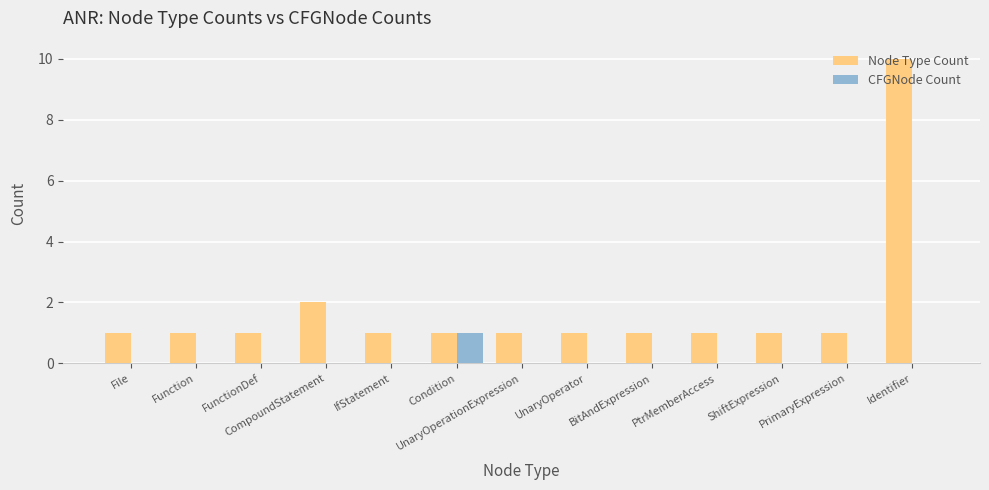

What is the maximum value shown in the chart?

10